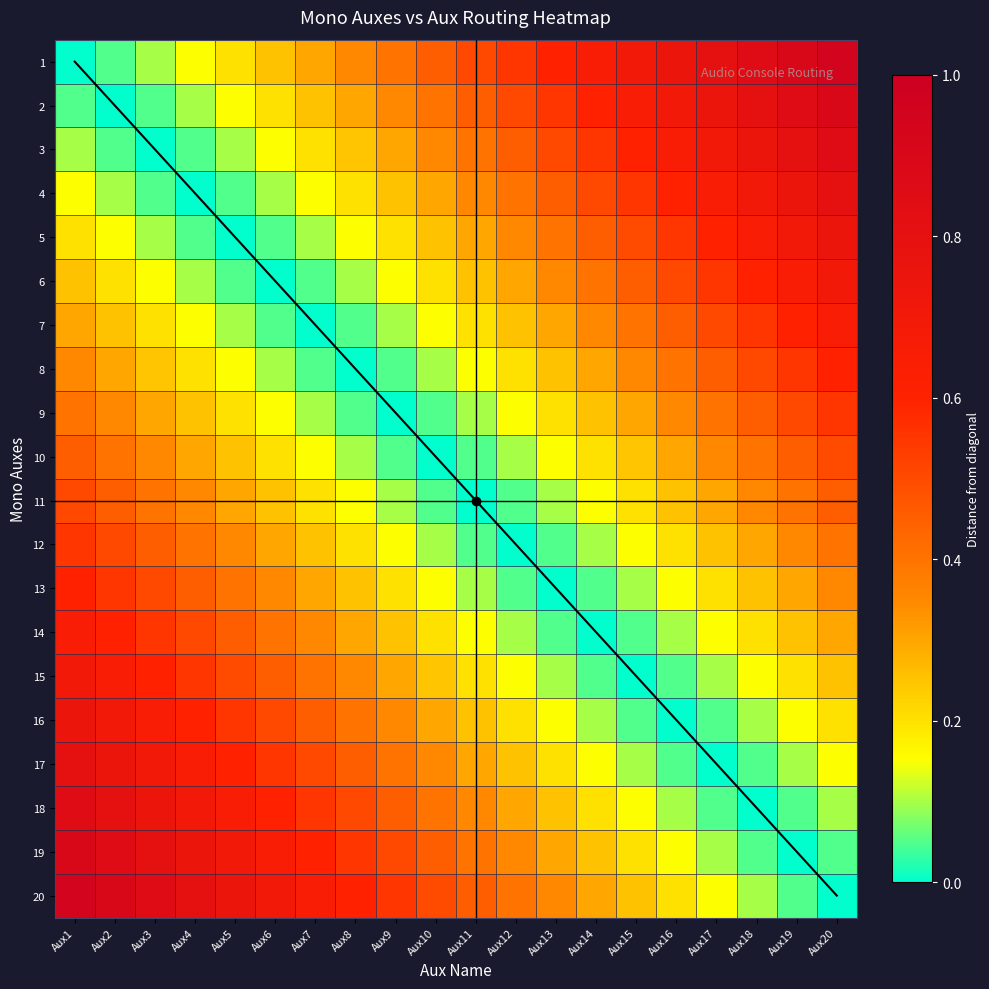

What is the difference between the 15 values at Aux20 and Aux17?

0.1